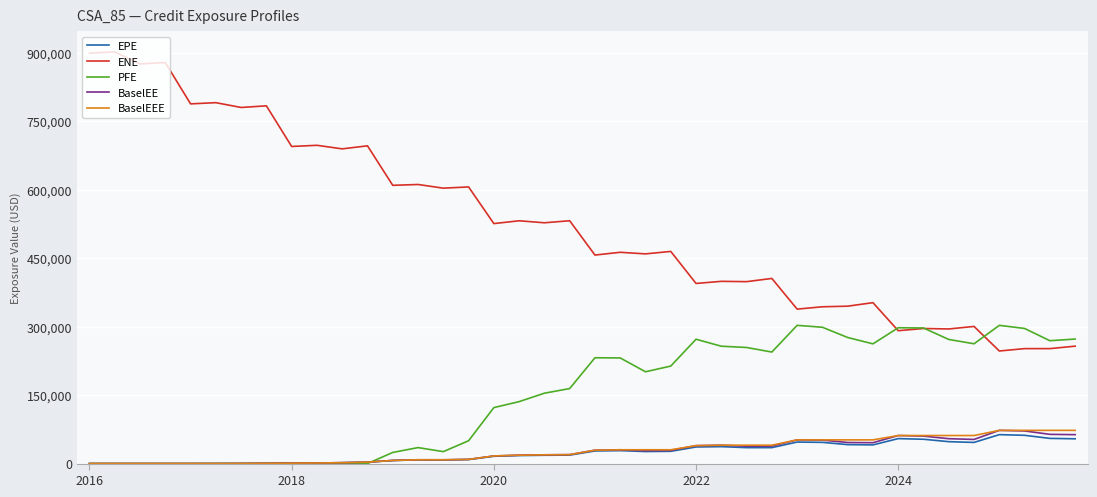

At how many categories does at least one series exceed 416954?

24